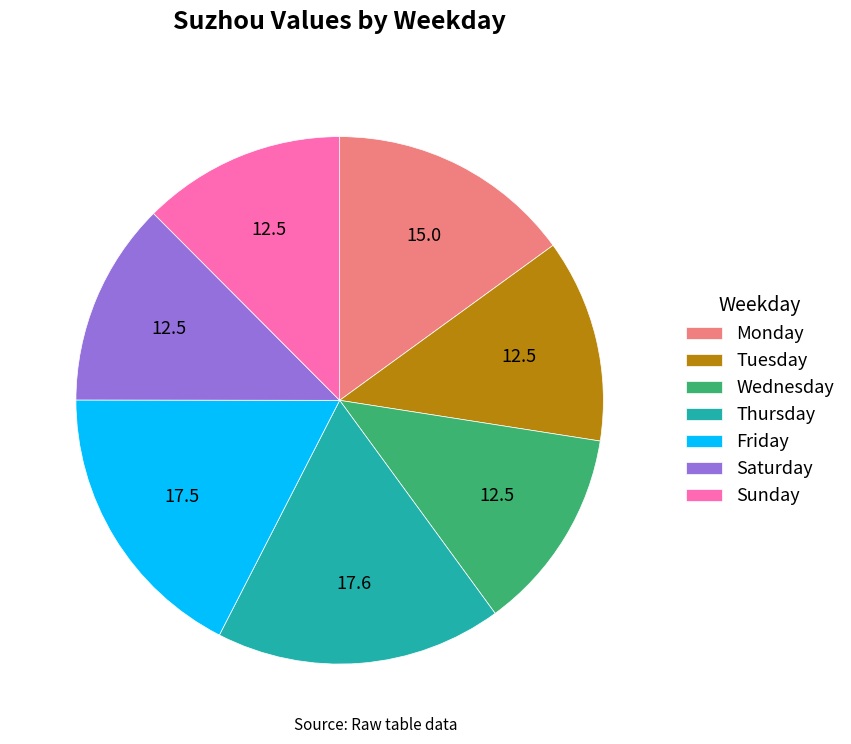

Combined, do Wednesday and Saturday account for over 50%?

No